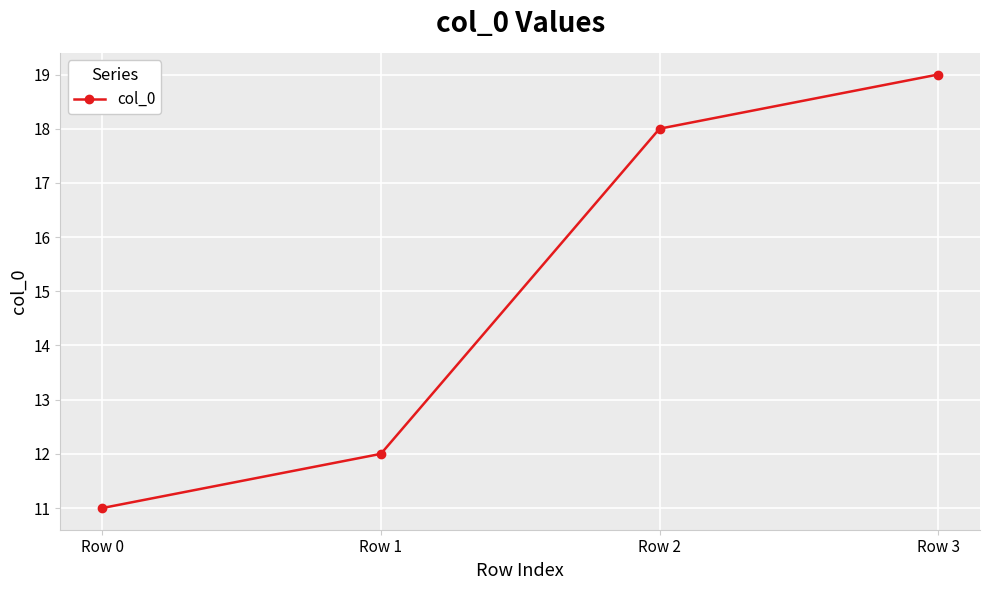

True or false: there are more than 2 points higher than both neighbors.

False